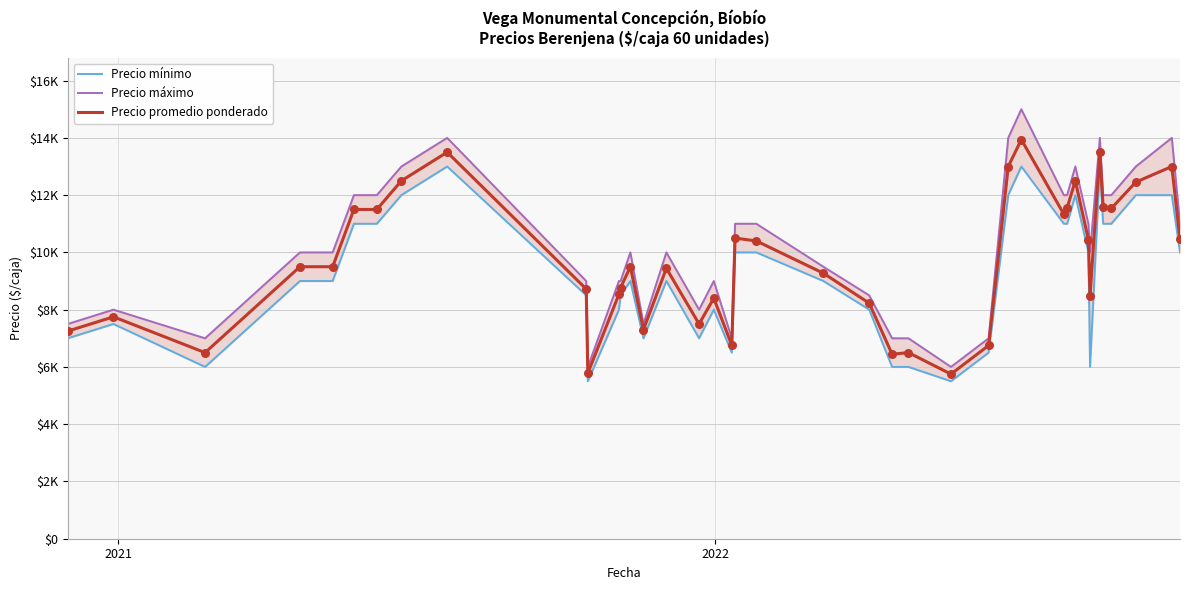

Which series contains the highest Y value?

Precio máximo